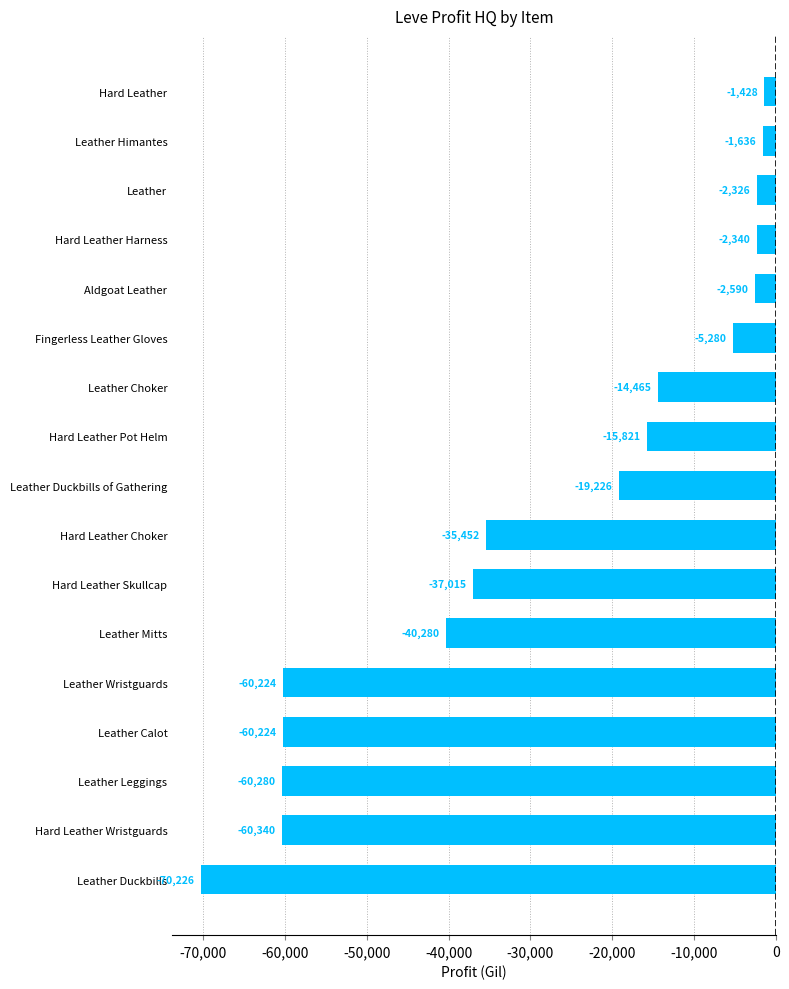

Does the chart contain any negative values?

Yes